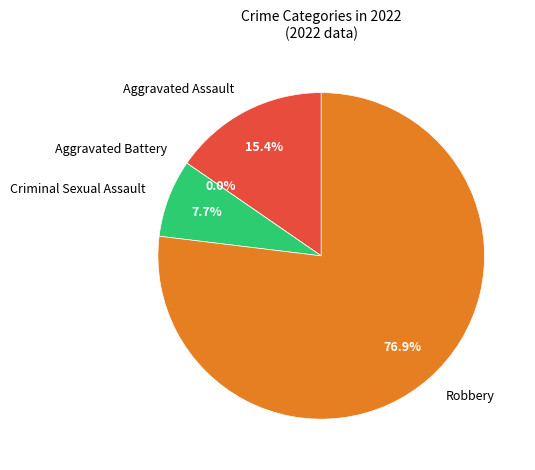

What is the largest slice in the pie chart?

Robbery